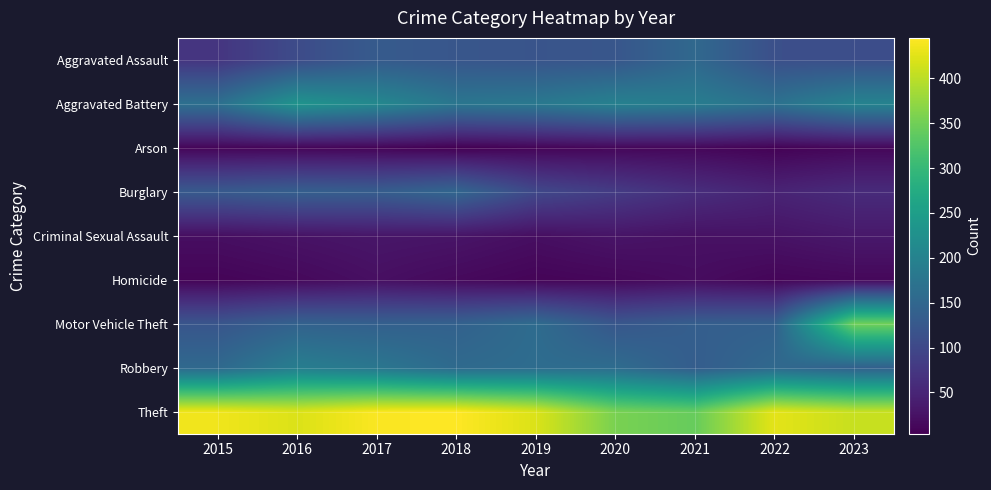

Reading left to right, what are all the values shown in this chart?

Aggravated Assault: 2015=72	2016=105	2017=130	2018=122	2019=119	2020=122	2021=153	2022=111	2023=109
Aggravated Battery: 2015=166	2016=232	2017=210	2018=177	2019=181	2020=197	2021=189	2022=169	2023=201
Arson: 2015=10	2016=10	2017=9	2018=4	2019=9	2020=12	2021=12	2022=7	2023=12
Burglary: 2015=128	2016=137	2017=134	2018=149	2019=100	2020=81	2021=62	2022=48	2023=58
Criminal Sexual Assault: 2015=21	2016=26	2017=30	2018=28	2019=21	2020=28	2021=24	2022=26	2023=33
Homicide: 2015=9	2016=14	2017=22	2018=15	2019=9	2020=12	2021=18	2022=10	2023=13
Motor Vehicle Theft: 2015=121	2016=142	2017=139	2018=141	2019=159	2020=123	2021=136	2022=139	2023=350
Robbery: 2015=154	2016=192	2017=178	2018=156	2019=160	2020=160	2021=134	2022=154	2023=140
Theft: 2015=435	2016=421	2017=442	2018=445	2019=421	2020=356	2021=342	2022=427	2023=408